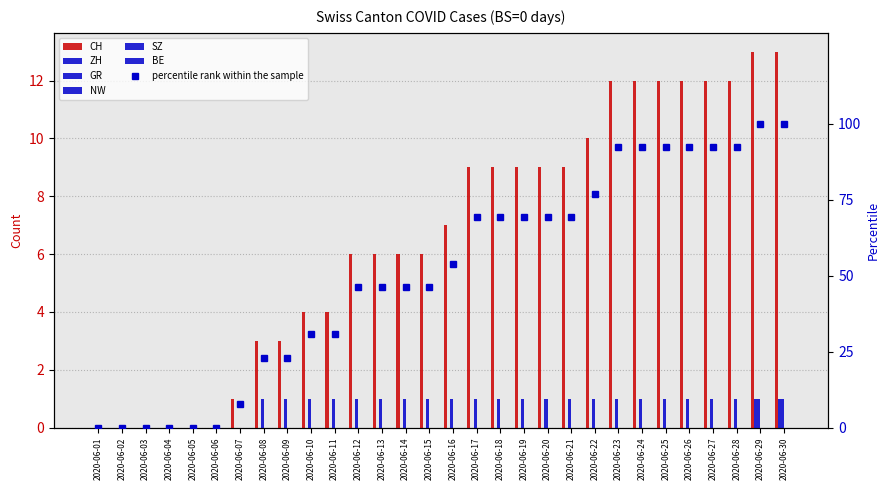

At how many categories does at least one series exceed 7?

14